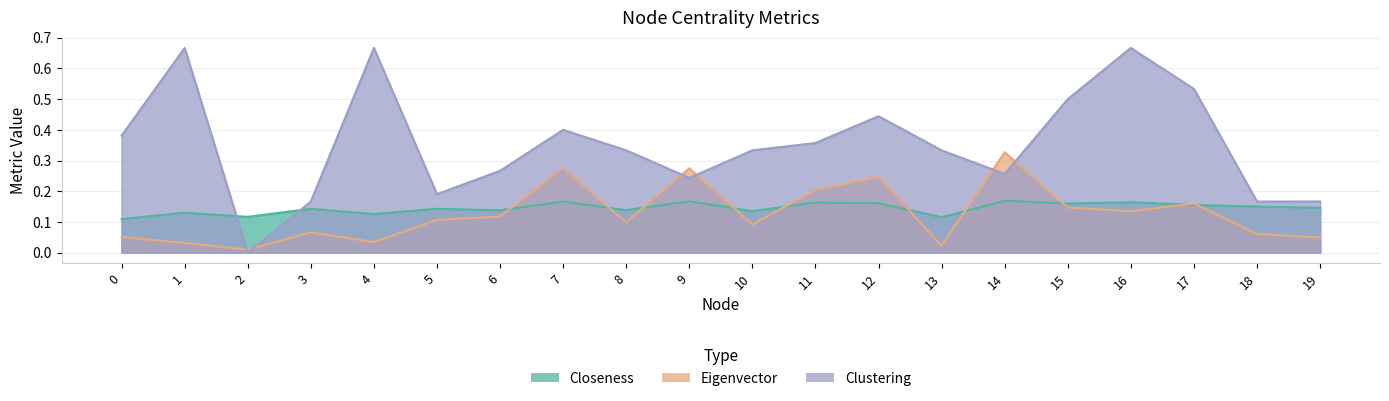

Read the Clustering value at 4.

0.7